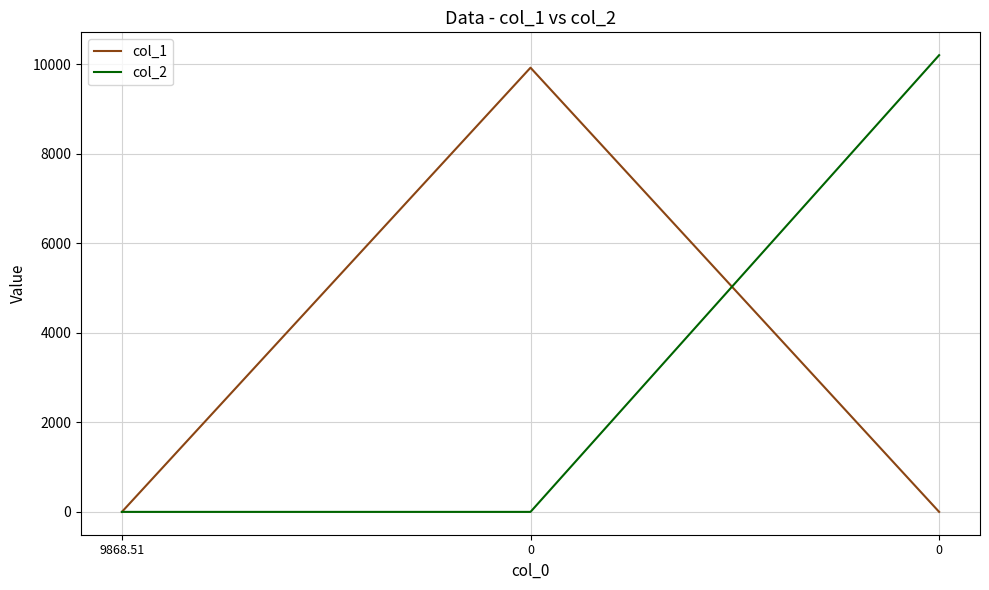

At which category does the chart reach its minimum across all series?

9868.51